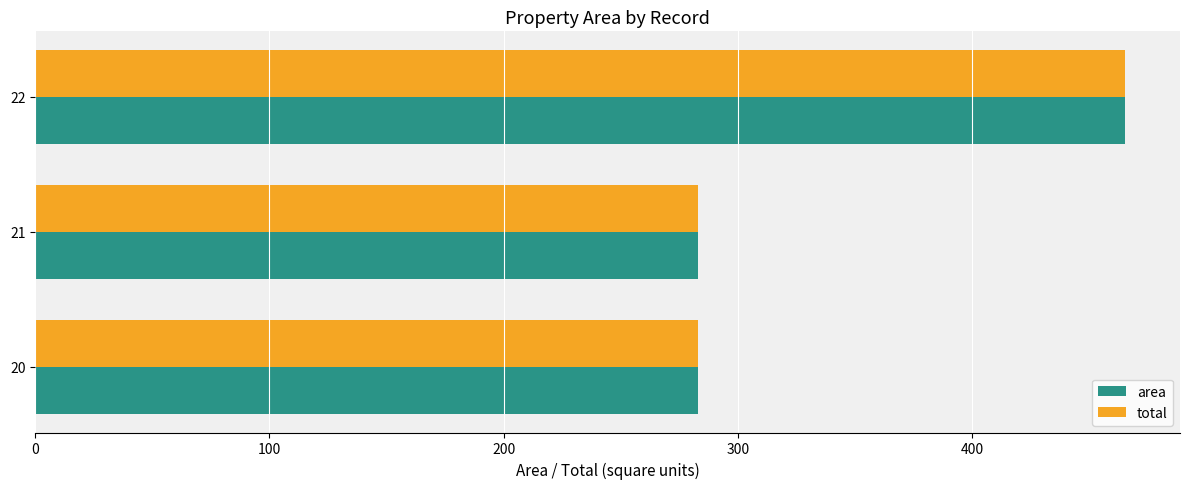

What is the difference between the area values at 20 and 22?

182.7